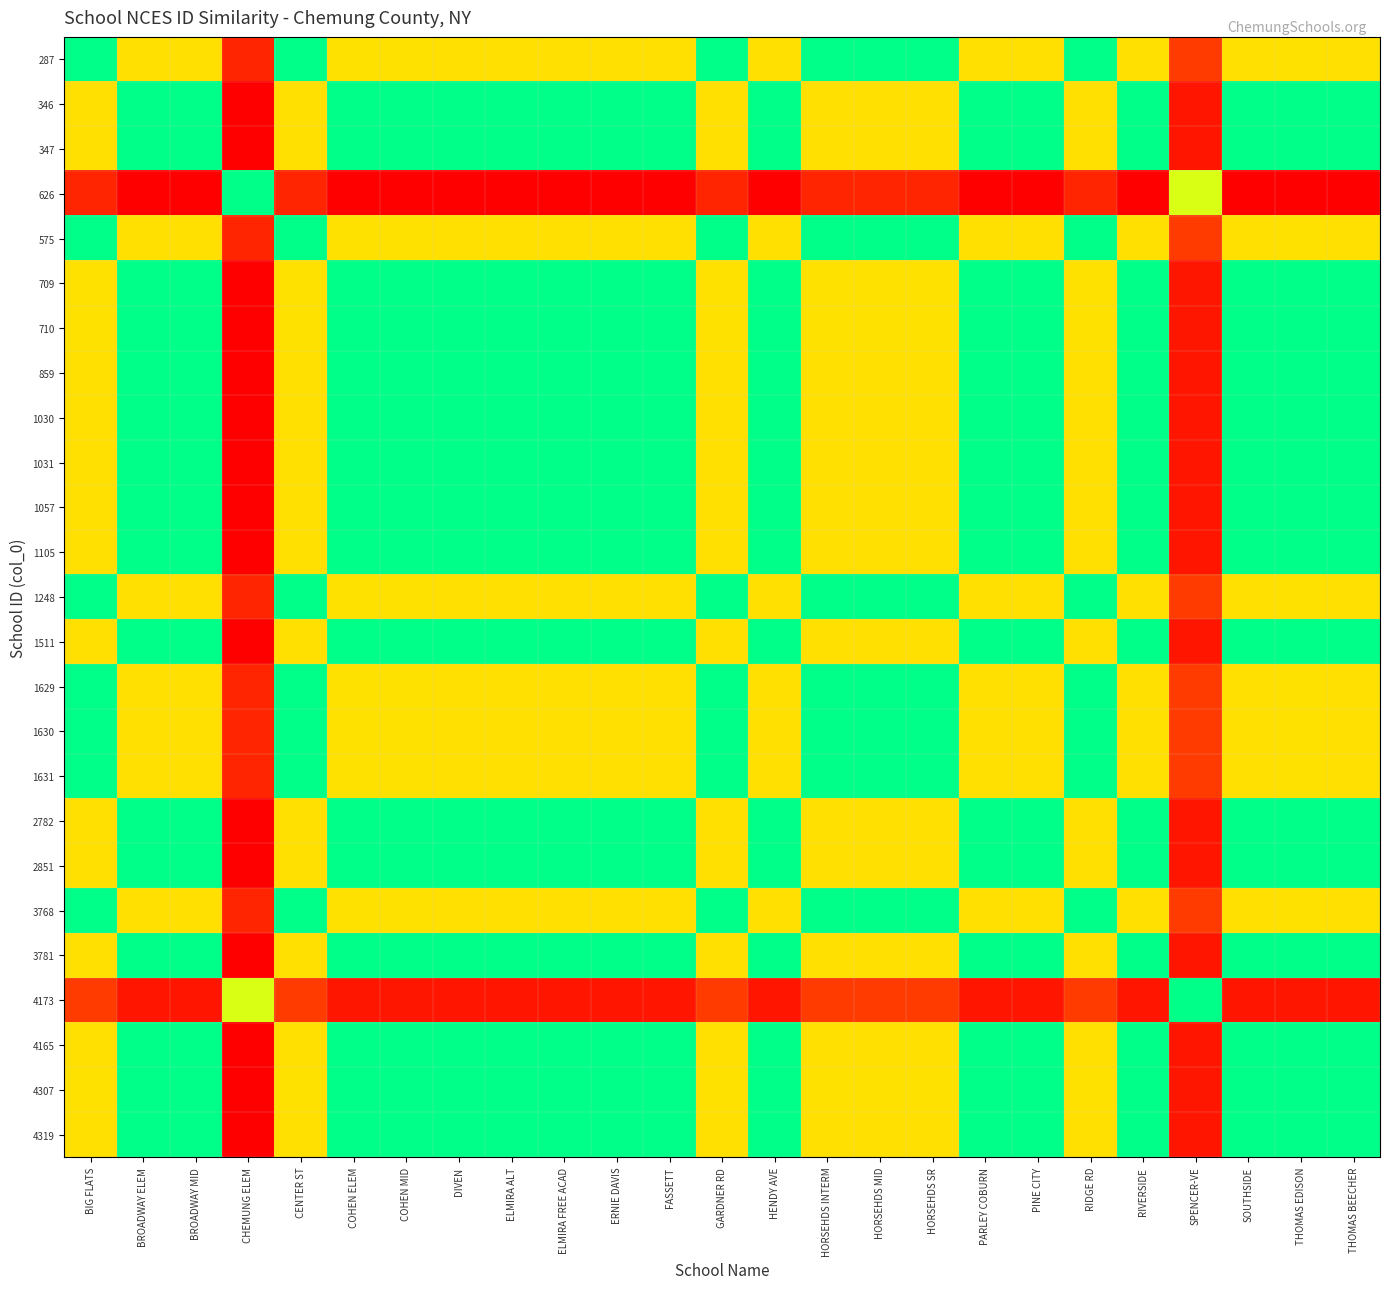

Count the number of data series in this chart.

25